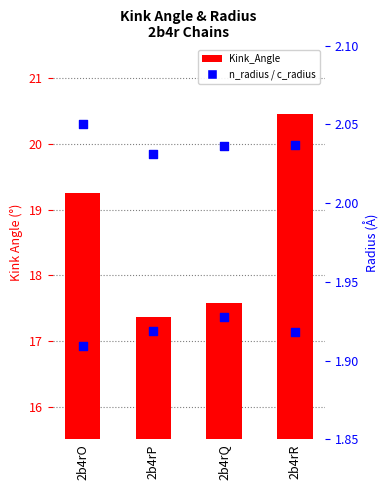

Which series has the largest total across all categories?

Kink_Angle